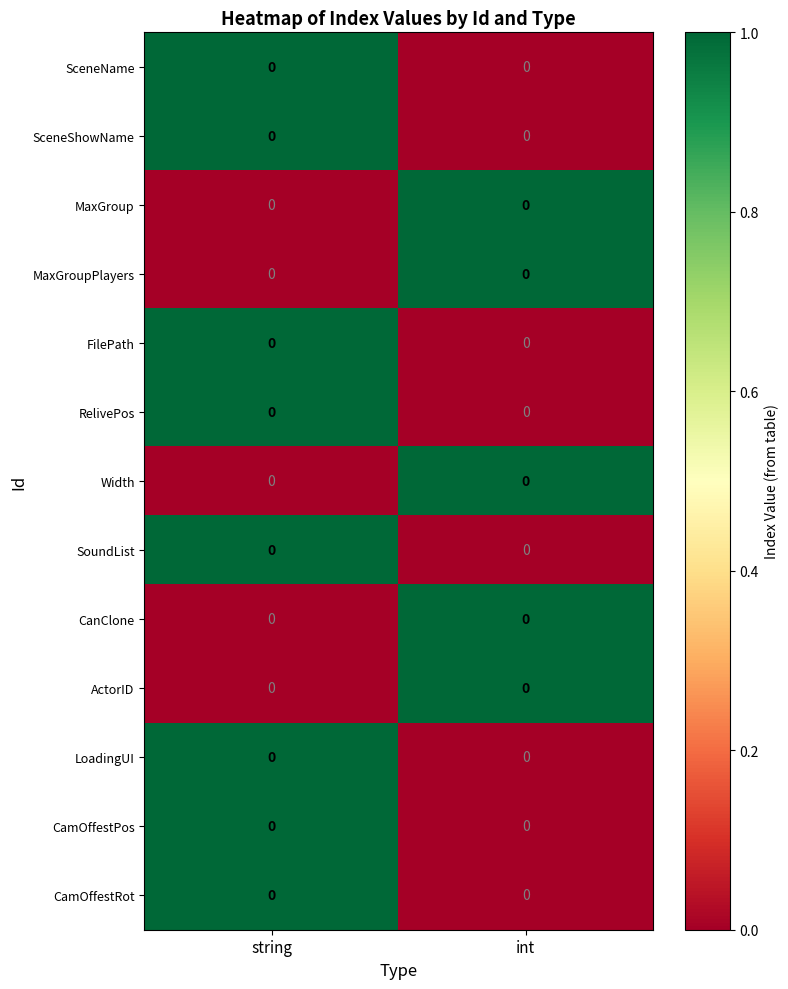

What is the total value across all series at int?

5